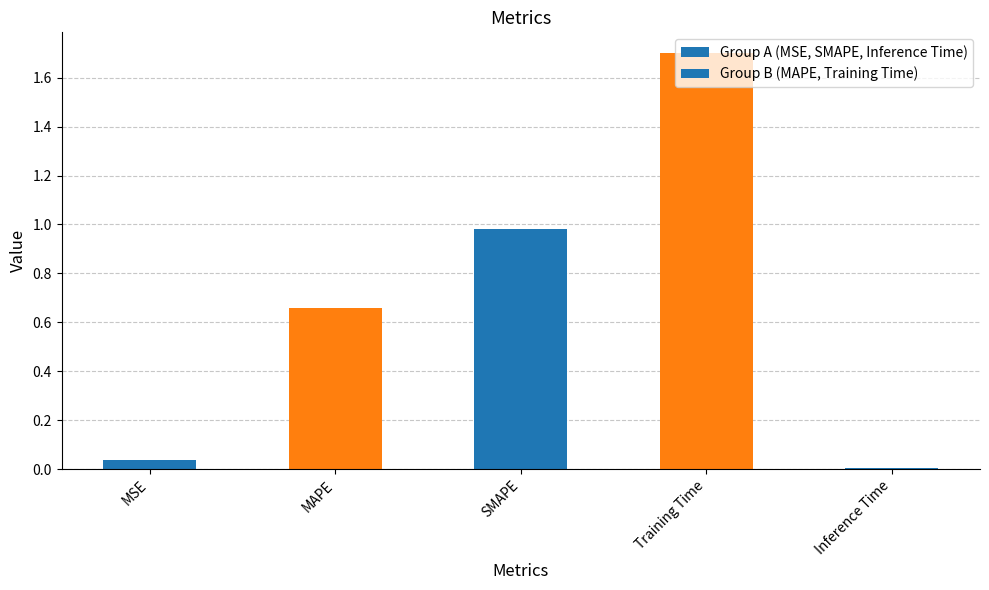

What position from the right is SMAPE?

3